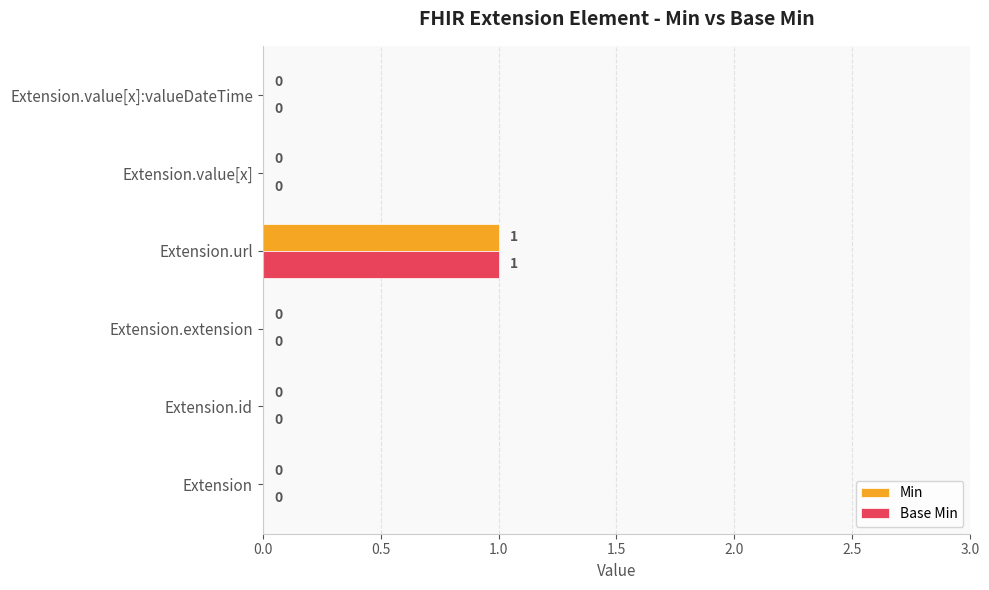

The Base Min series shows 2 at Extension.url. True or false?

False